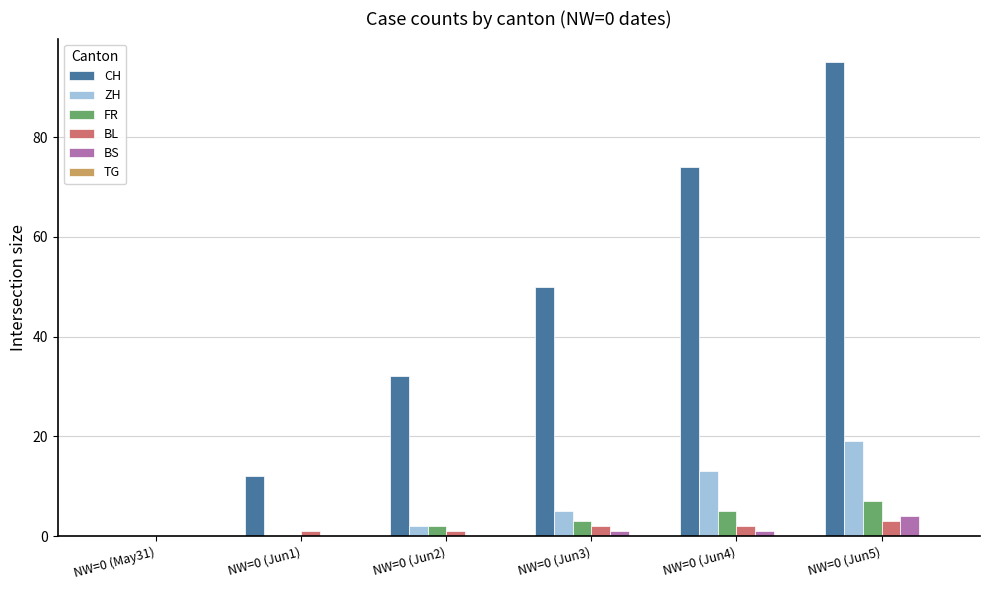

Which series has the largest total across all categories?

CH